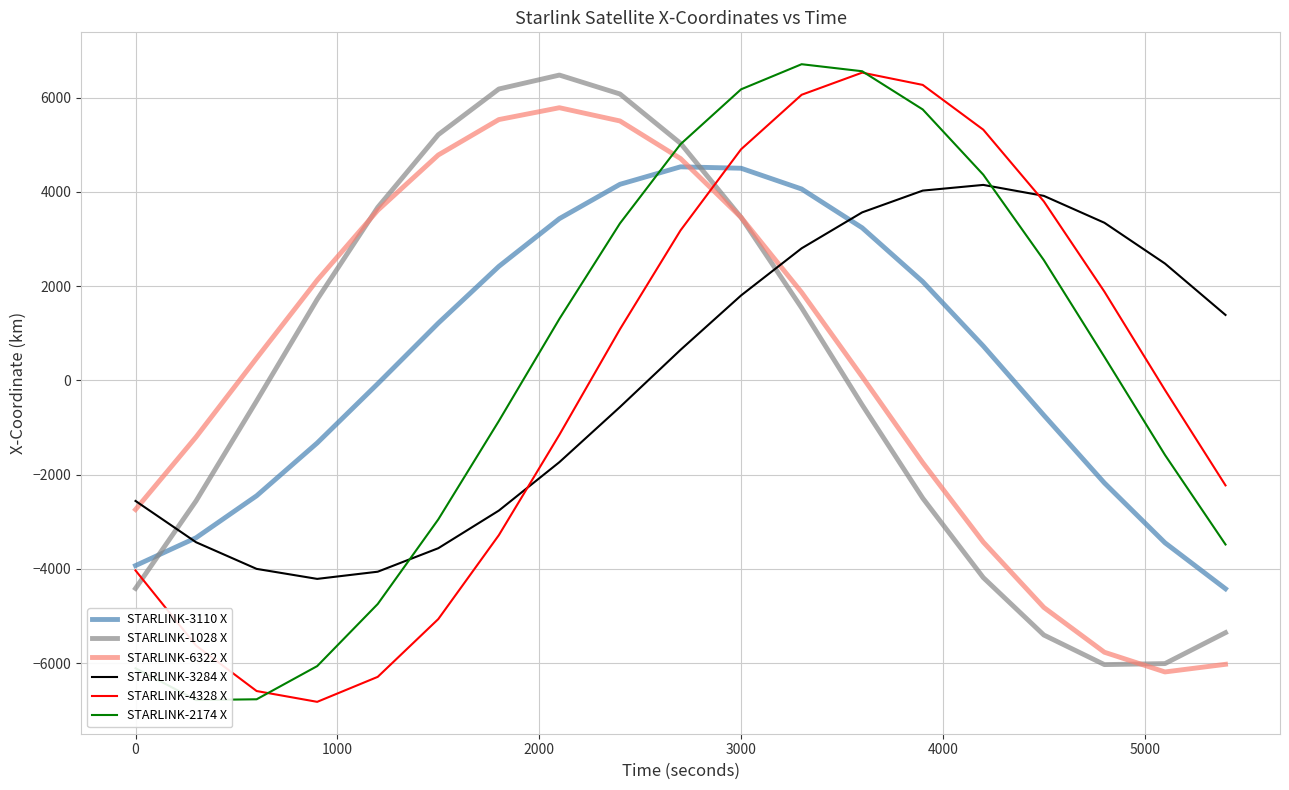

True or false: STARLINK-1028 X and STARLINK-4328 X intersect in this chart.

True